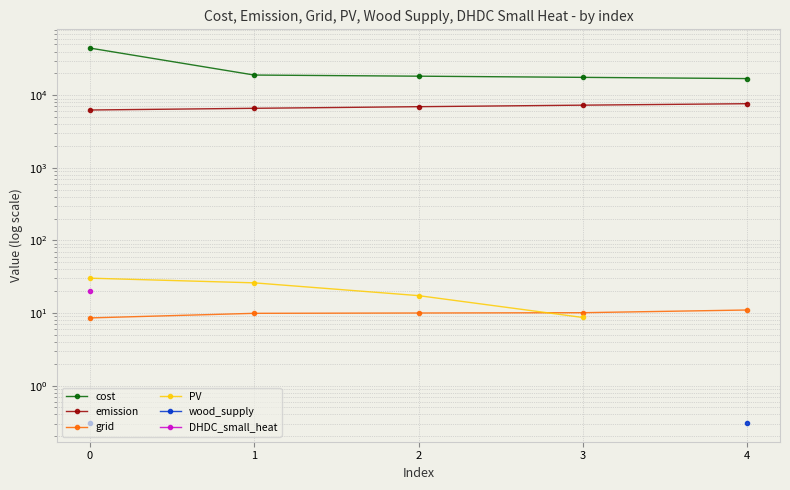

True or false: wood_supply and PV intersect in this chart.

False